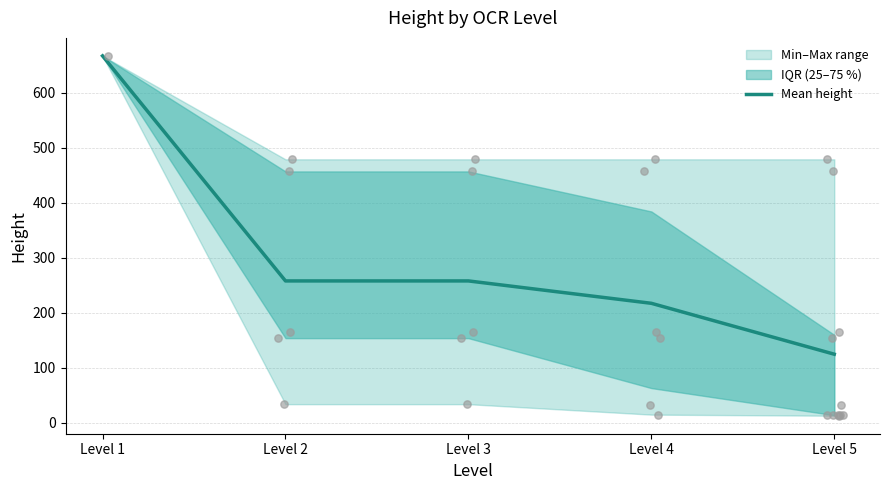

What is the ratio of the value at Level 1 to the value at Level 5?

5.3